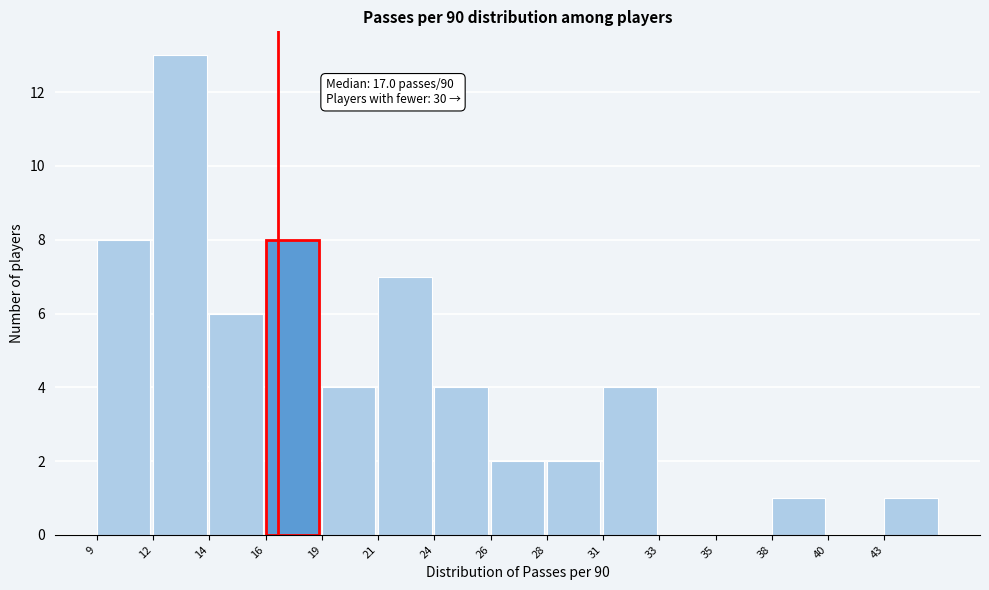

Reading left to right, list all the values displayed in this chart.

9=8	12=13	14=6	16=8	19=4	21=7	24=4	26=2	28=2	31=4	33=0	35=0	38=1	40=0	43=1